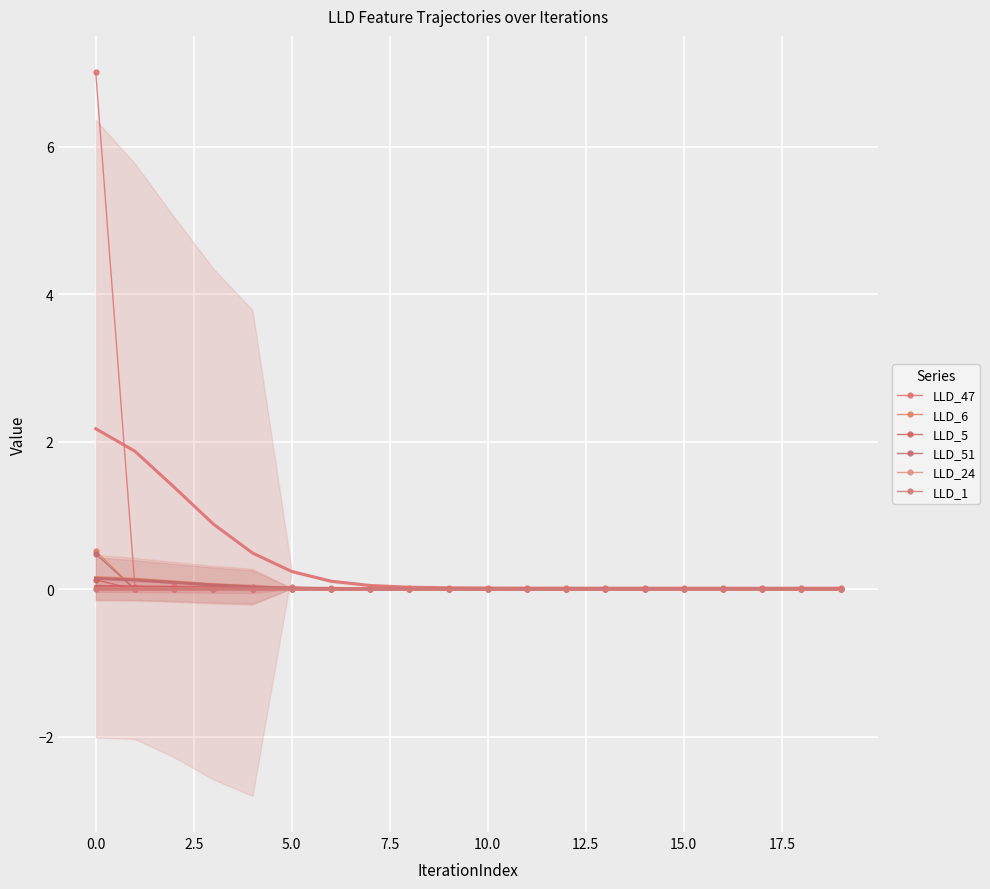

Count the number of categories in the chart.

20